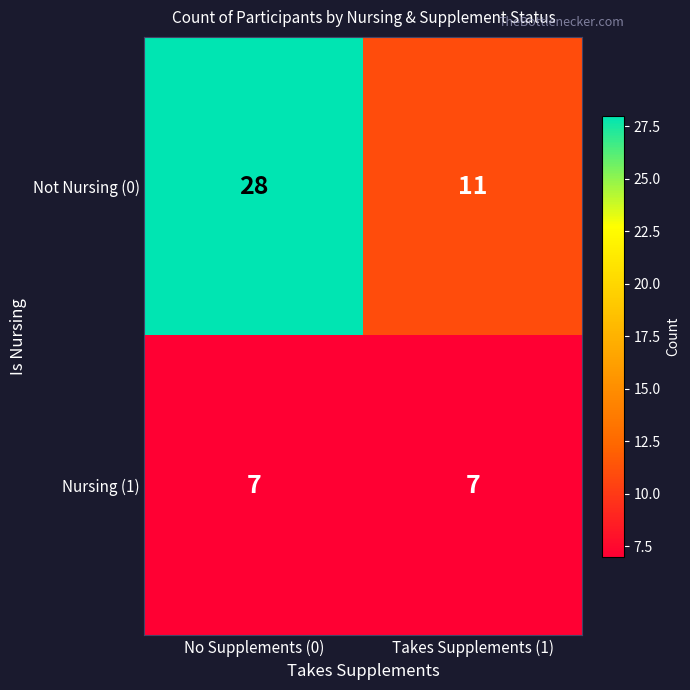

What value does the Nursing (1) series have at No Supplements (0)?

7